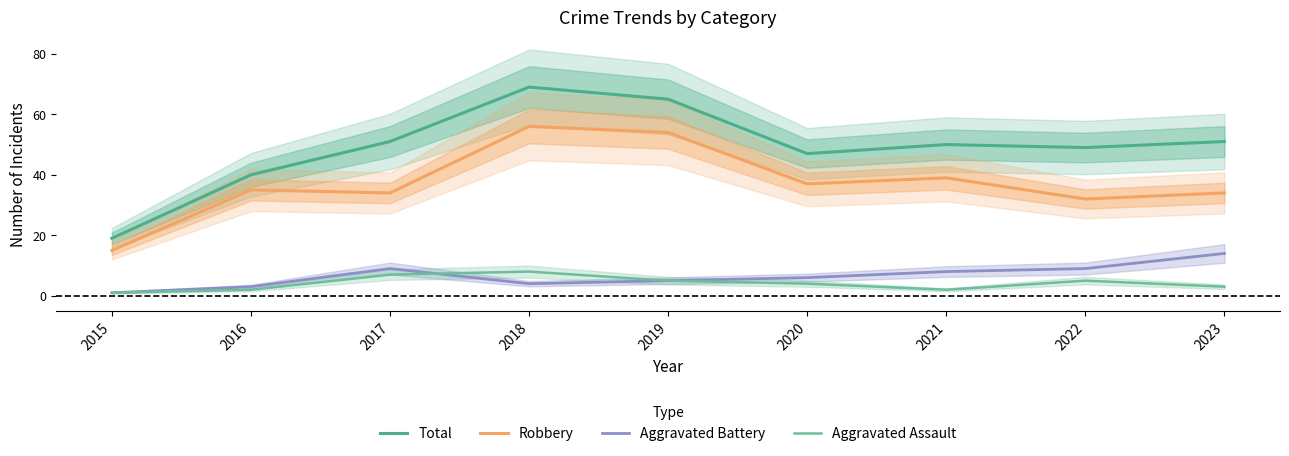

How many lines are shown in the chart?

4